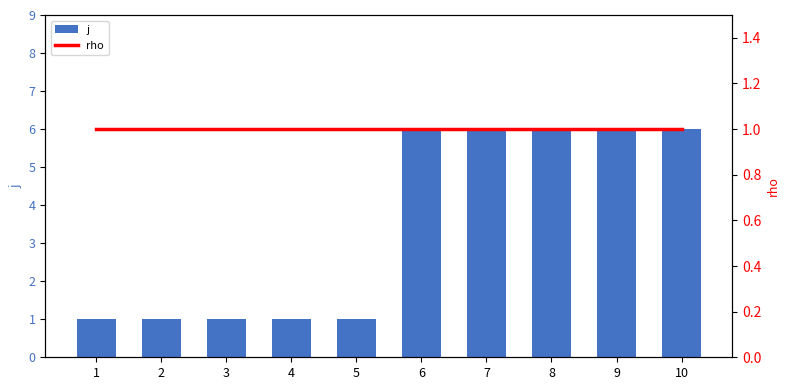

How many groups of bars are there?

10